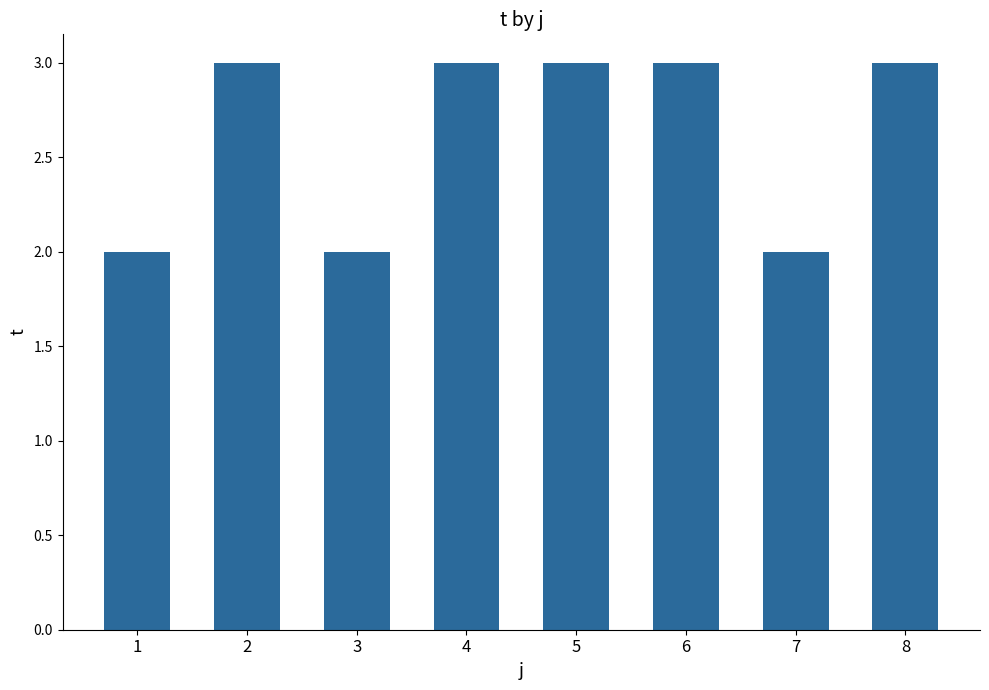

Between 8 and 1, which is larger?

8